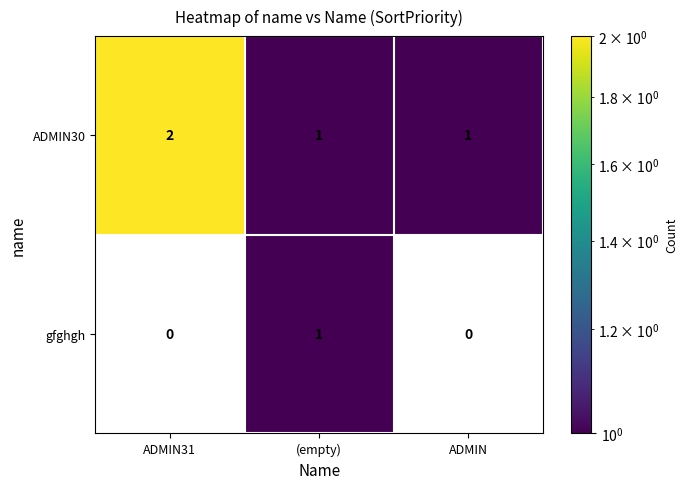

At which label does ADMIN30 reach its peak?

ADMIN31